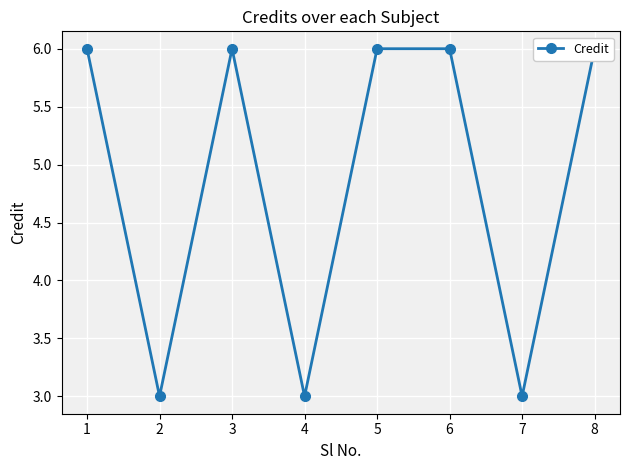

Rank the categories by value from highest to lowest.

1, 3, 5, 6, 8, 2, 4, 7